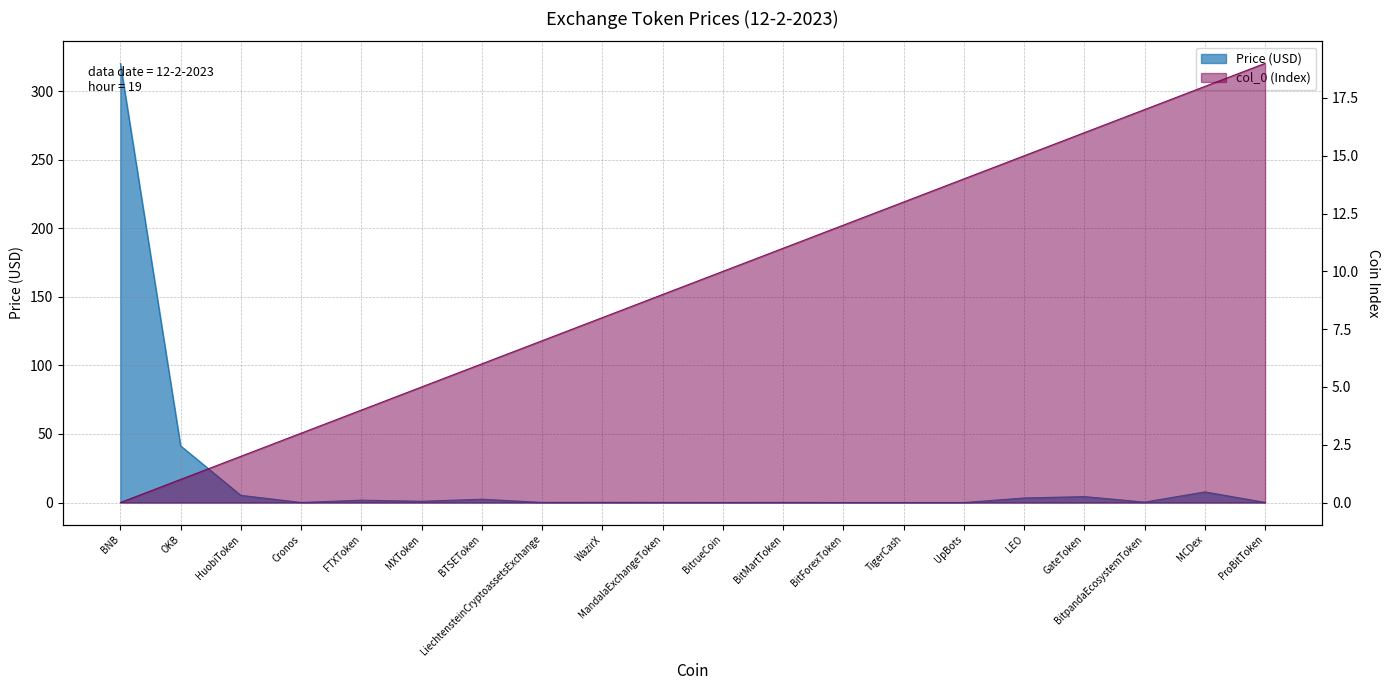

What is the difference between the highest and lowest values at BitrueCoin?

10.0